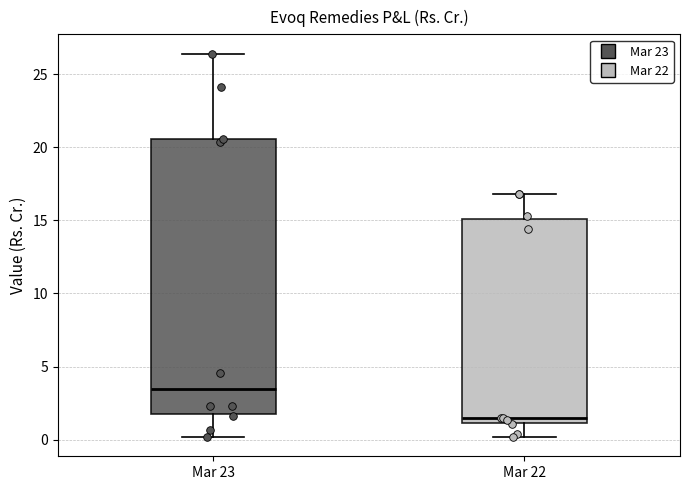

Which box has the lowest median line?

Mar 22